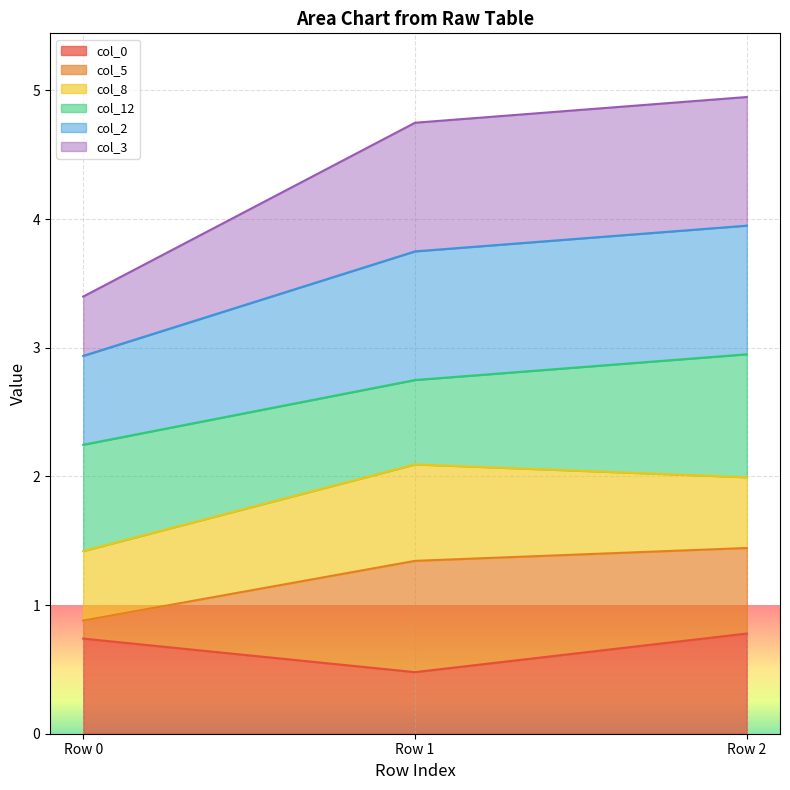

The col_0 series shows 1.2 at Row 2. True or false?

False